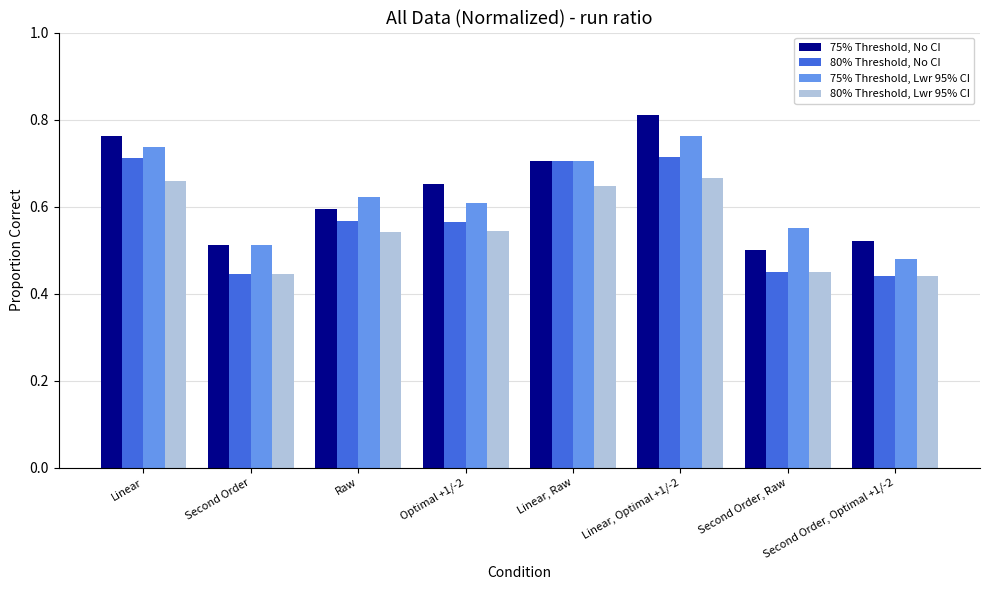

How many categories are shown in the chart?

8